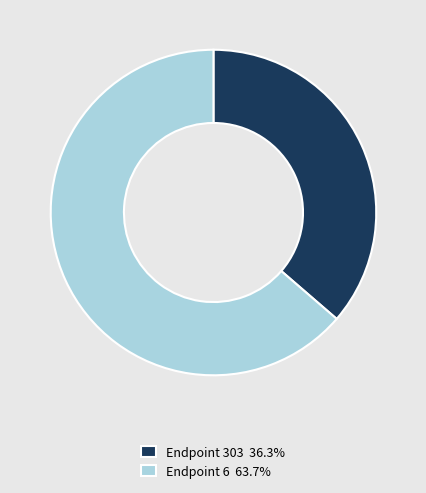

Do Endpoint 6 63.7% and Endpoint 303 36.3% together represent more than half of the pie?

Yes